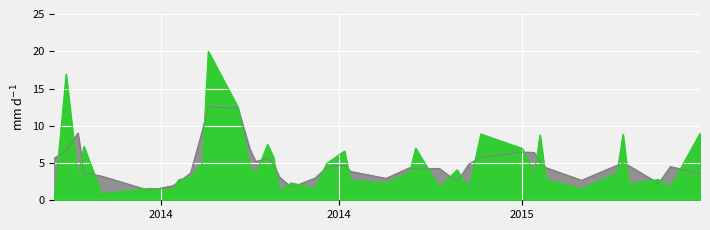

The value at 10 is 26.1. True or false?

False